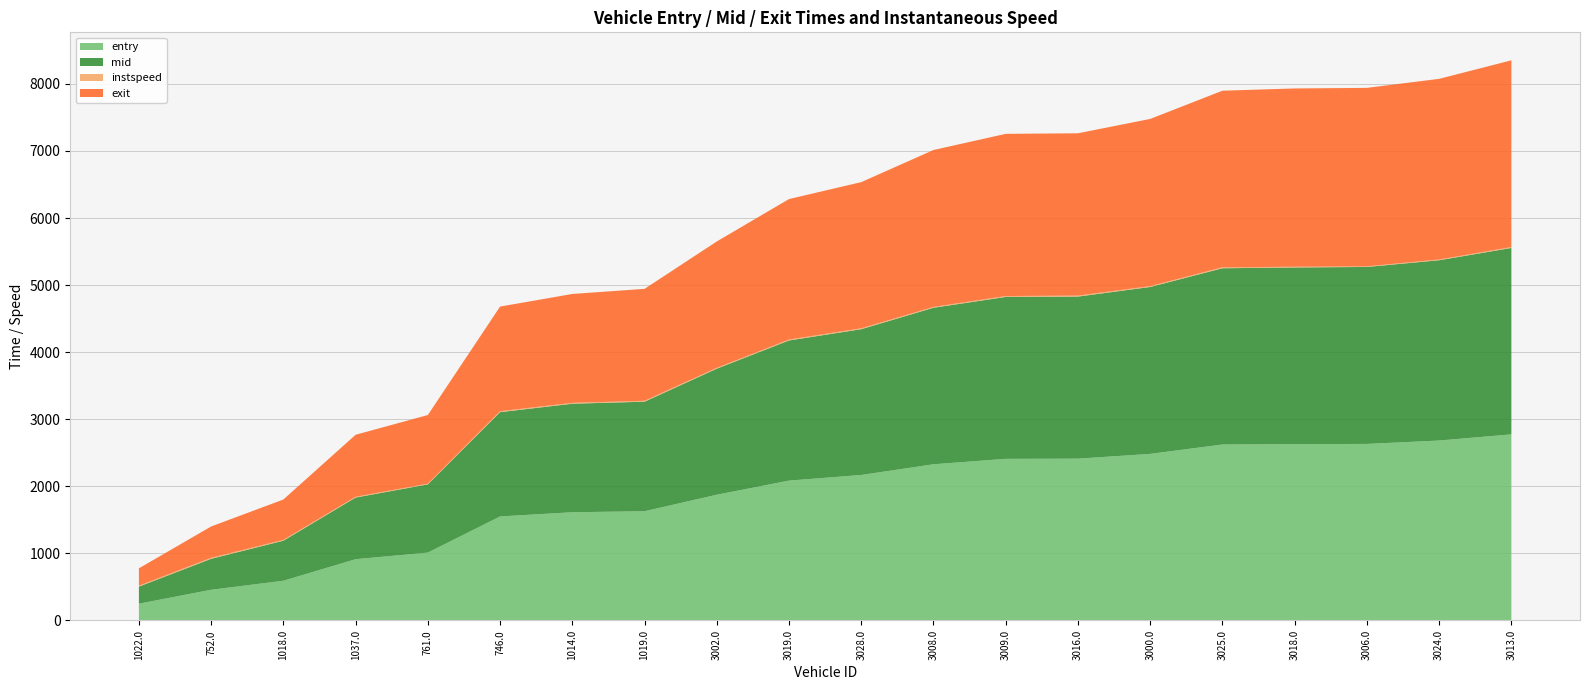

Reading right to left, what are all the values shown in this chart?

entry: 2774.6	2682.6	2632.0	2628.8	2623.5	2483.6	2412.4	2409.5	2328.8	2169.0	2085.2	1874.6	1628.6	1613.5	1550.7	1011.9	913.5	592.3	457.5	250.2
mid: 2779.2	2688.1	2638.4	2634.0	2627.6	2488.3	2416.4	2414.1	2333.6	2173.5	2089.4	1879.3	1633.2	1618.2	1555.1	1017.4	919.1	597.2	461.6	254.6
instspeed: 13.0	11.1	8.9	10.6	14.3	12.5	14.3	13.1	12.3	13.6	13.7	12.8	13.8	12.4	14.2	10.1	11.1	12.3	15.6	14.2
exit: 2783.9	2693.1	2660.9	2658.2	2632.8	2492.8	2420.2	2418.2	2339.3	2178.9	2094.4	1884.0	1668.3	1623.7	1559.9	1023.5	924.9	601.6	466.6	258.5